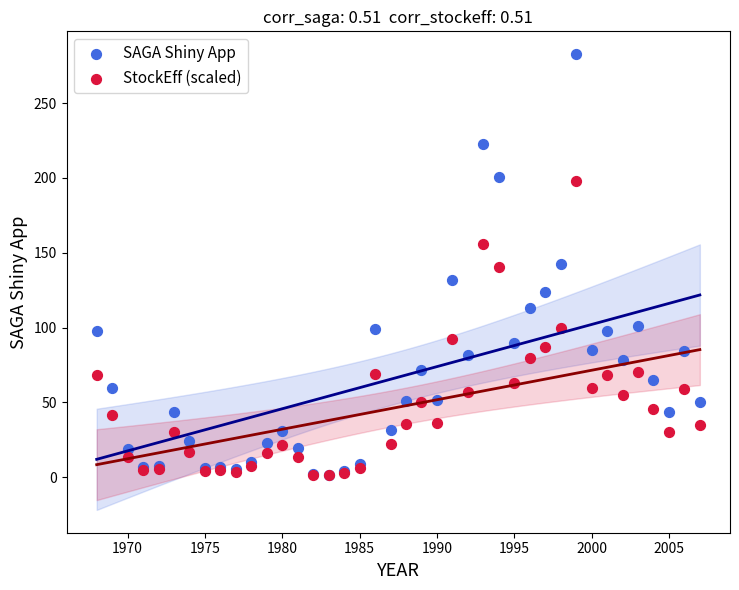

Which series has the widest spread of Y values?

SAGA Shiny App